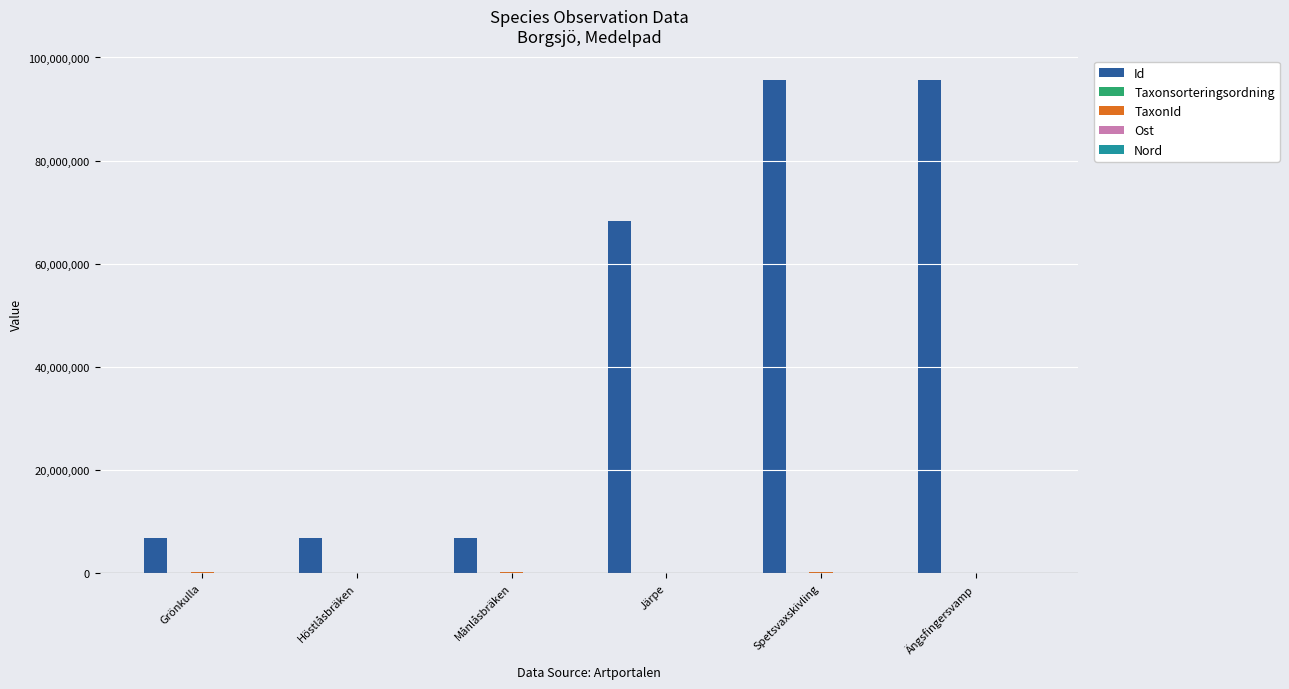

What is the highest value of the Id series?

95604151.0